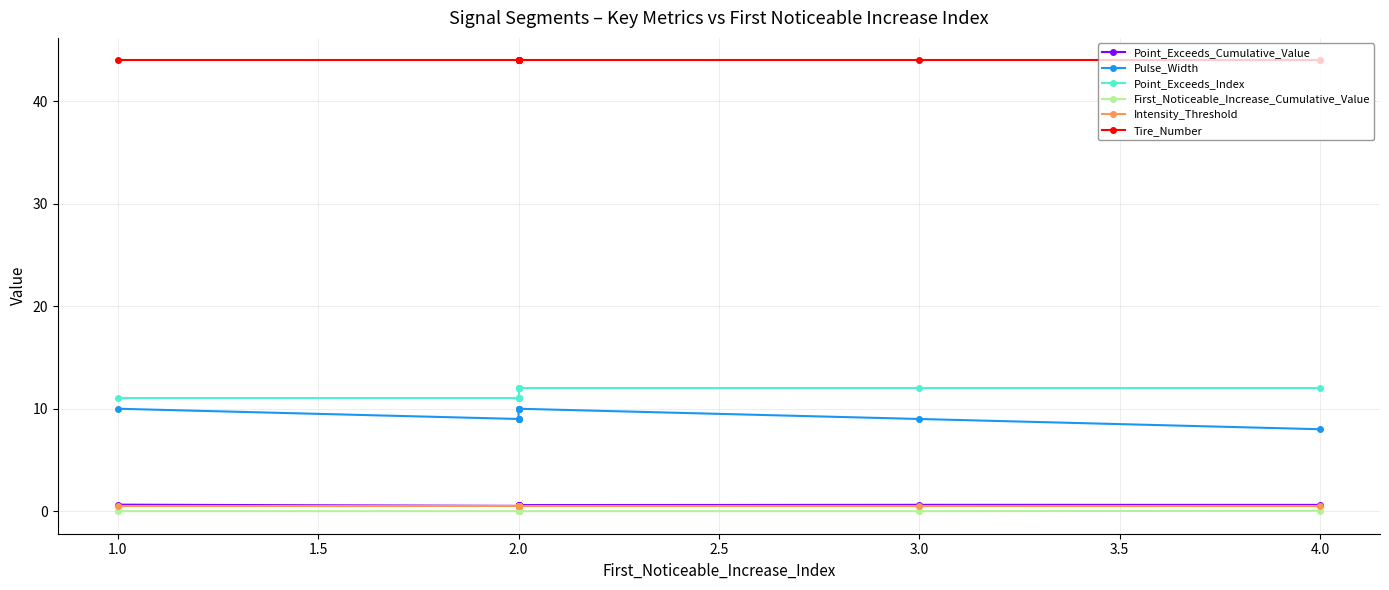

Does the chart have visible grid lines?

Yes